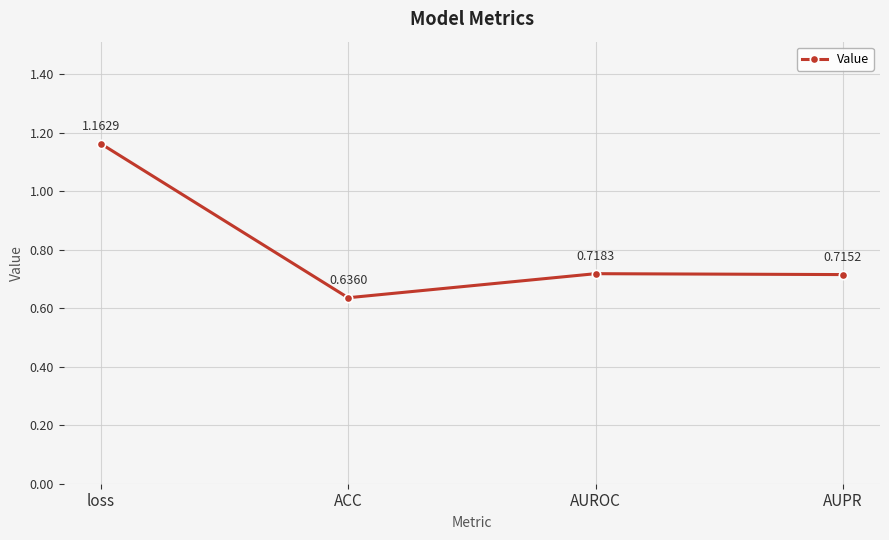

At which label is the value closest to 0?

ACC